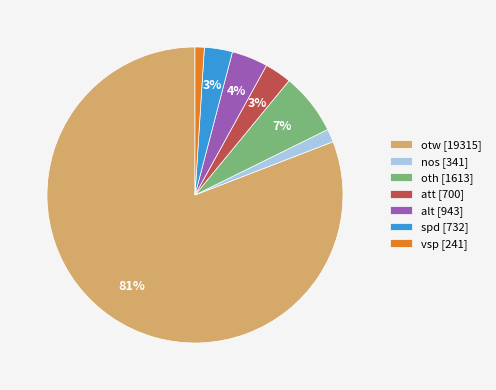

True or false: oth accounts for 16% of the total.

False